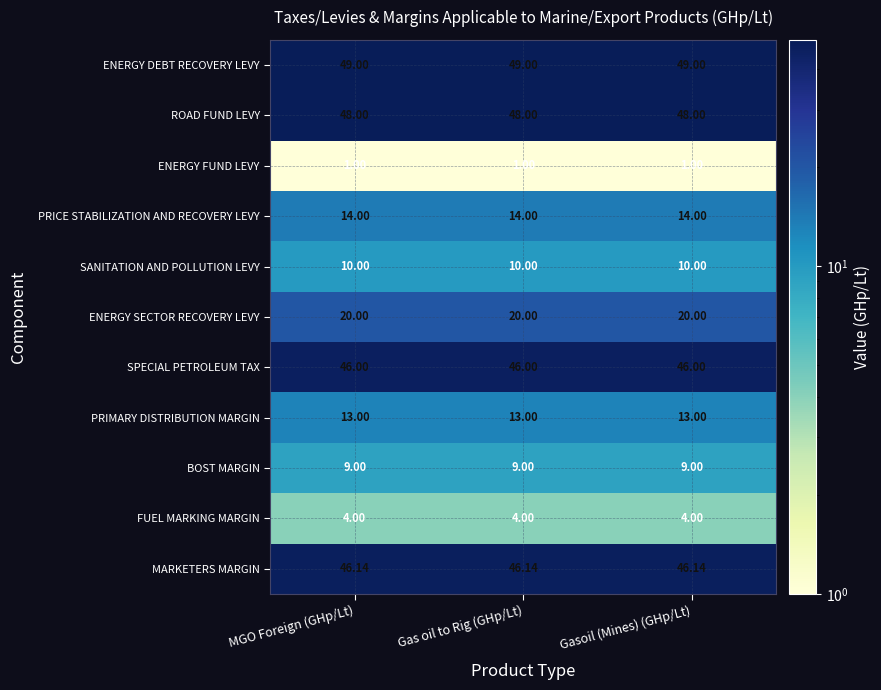

Count the number of data series in this chart.

11